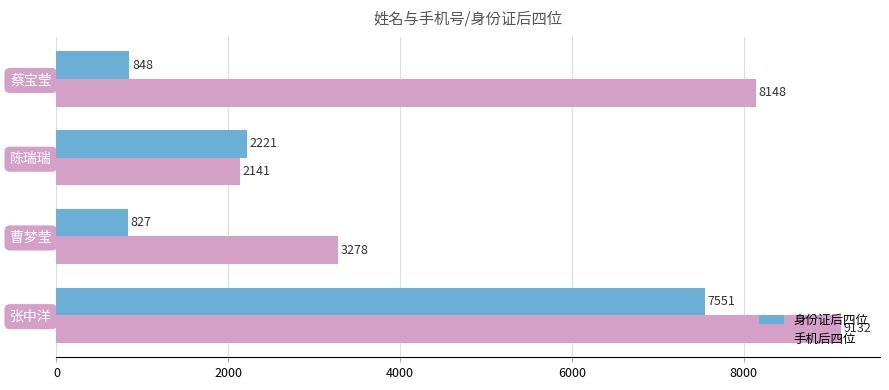

Which series has the widest spread of values?

手机后四位